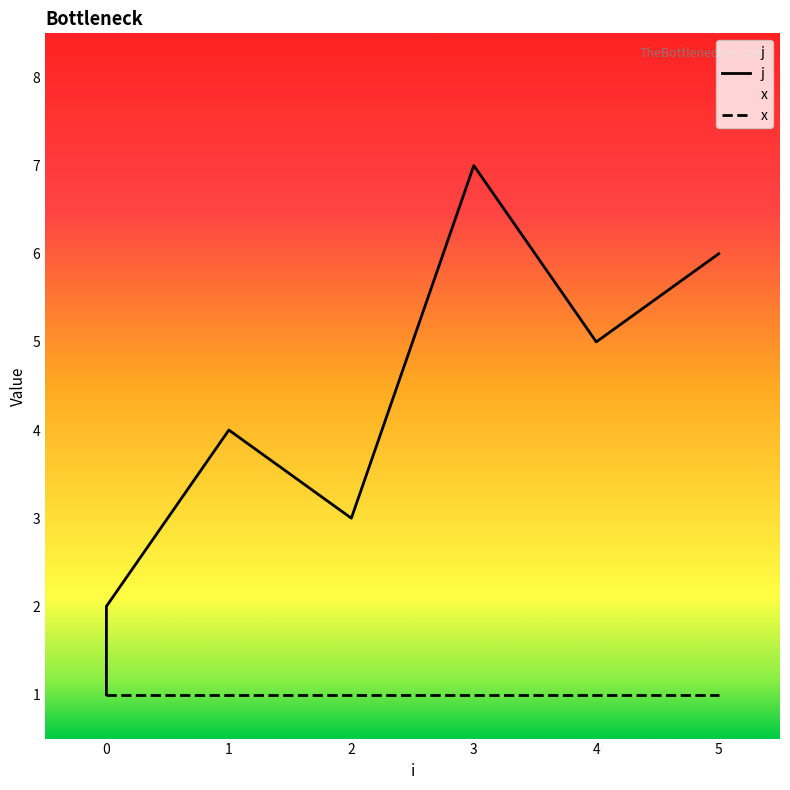

Is this an area chart (filled region under the line)?

No